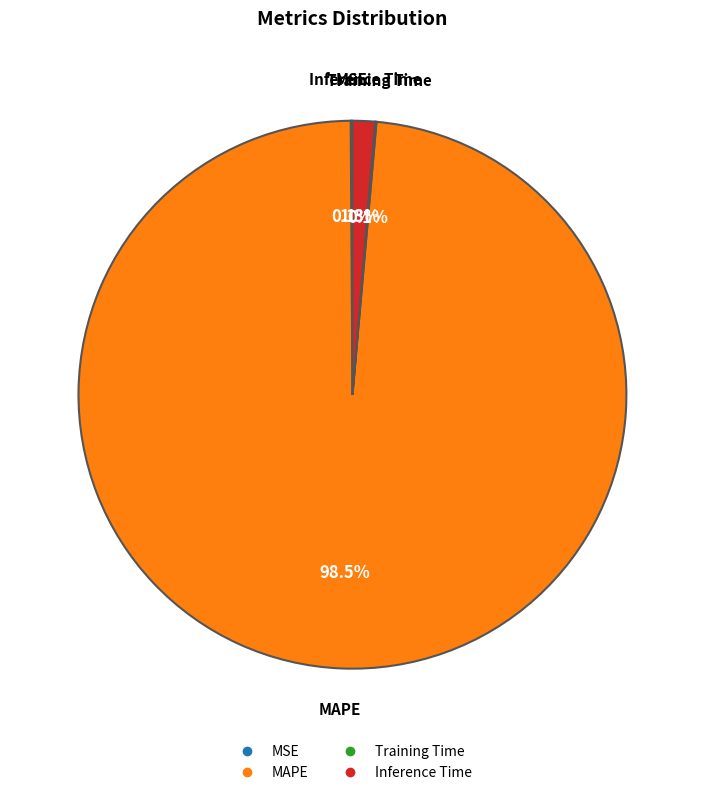

To the nearest percent, what is the average slice percentage?

25%